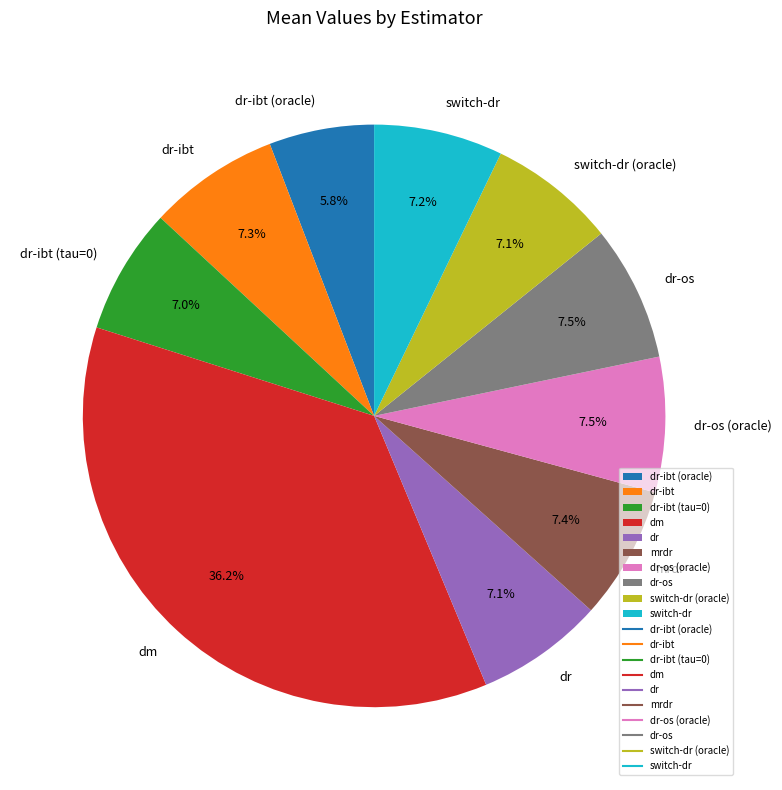

How many segments does this pie chart have?

10